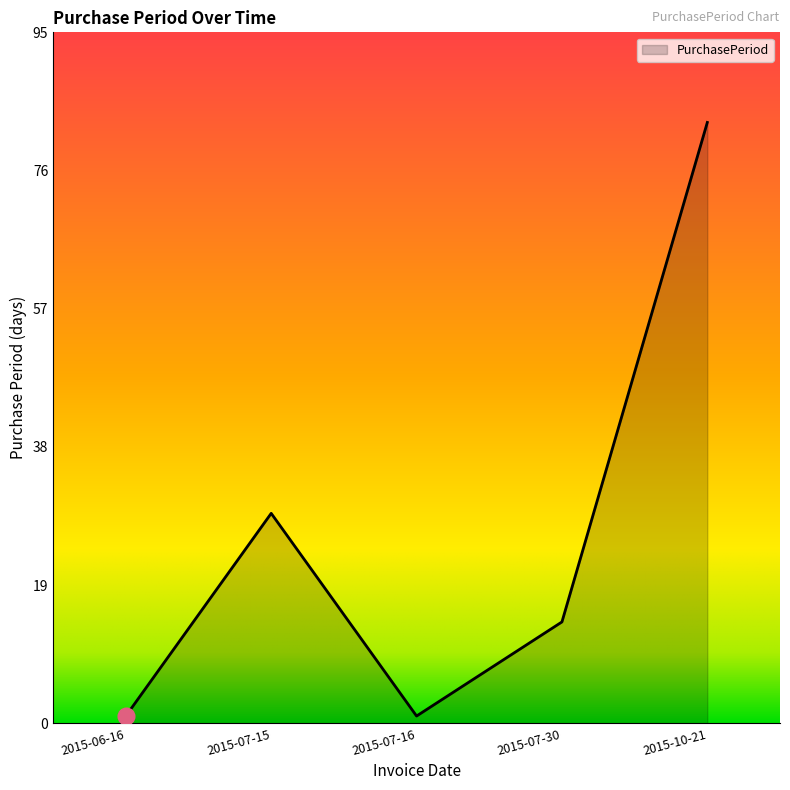

At which label is the value closest to 42?

2015-07-15